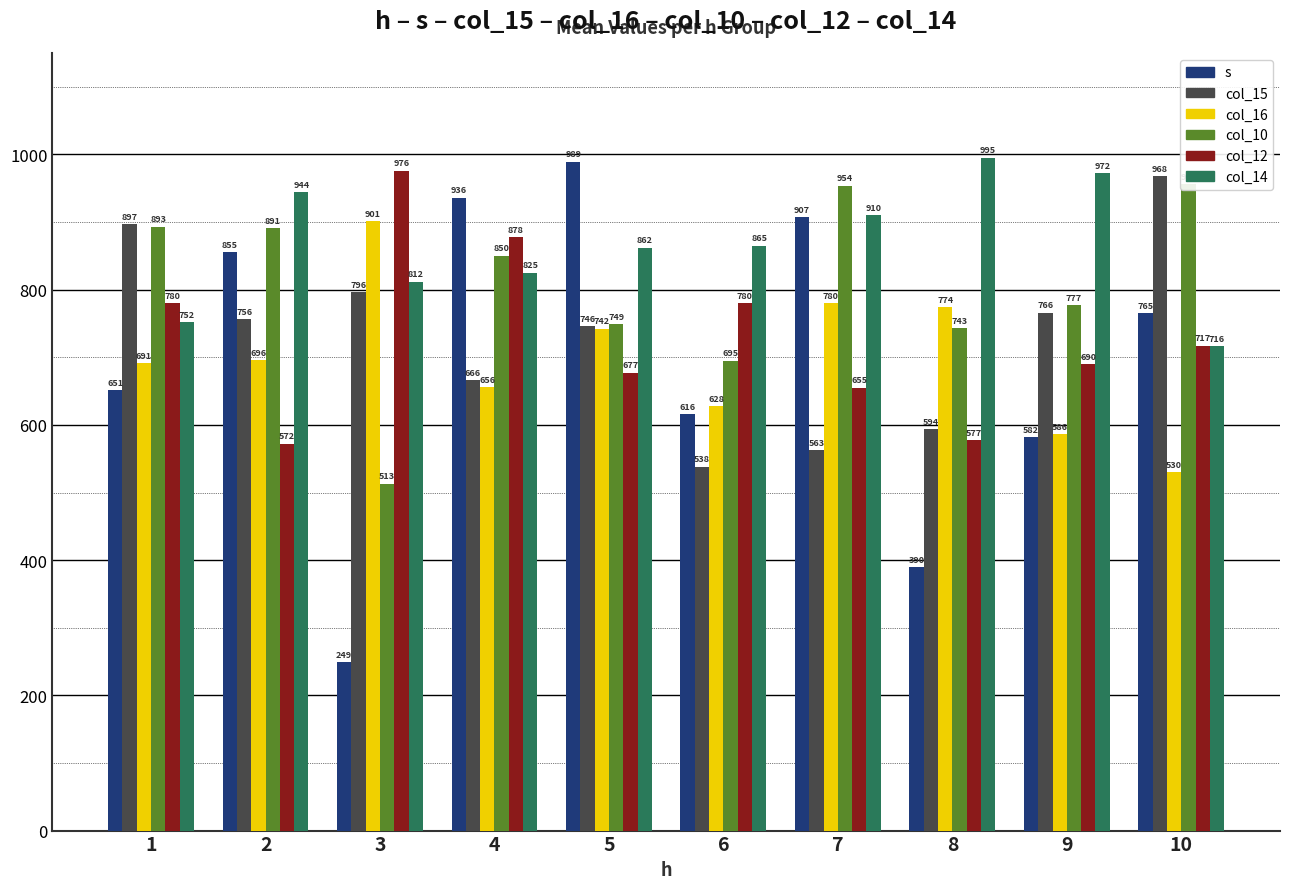

True or false: s has a value of 423 at 7.

False